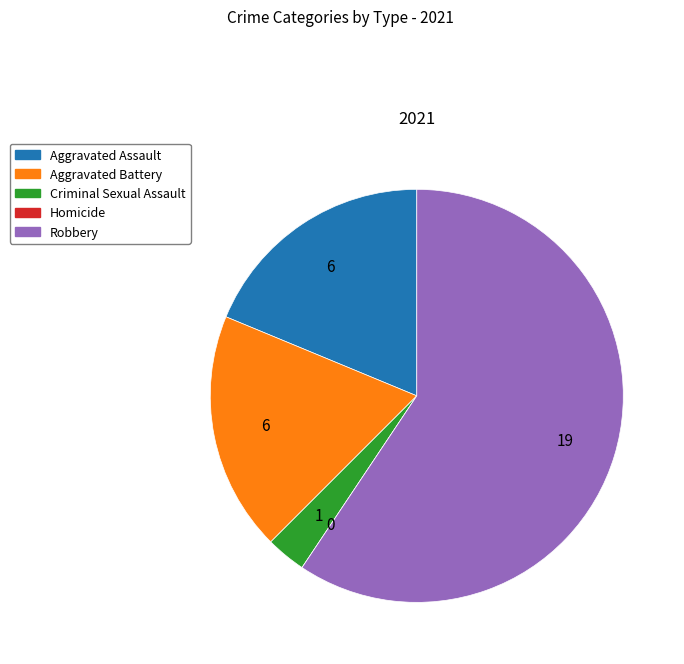

Does any single category account for the majority?

Yes